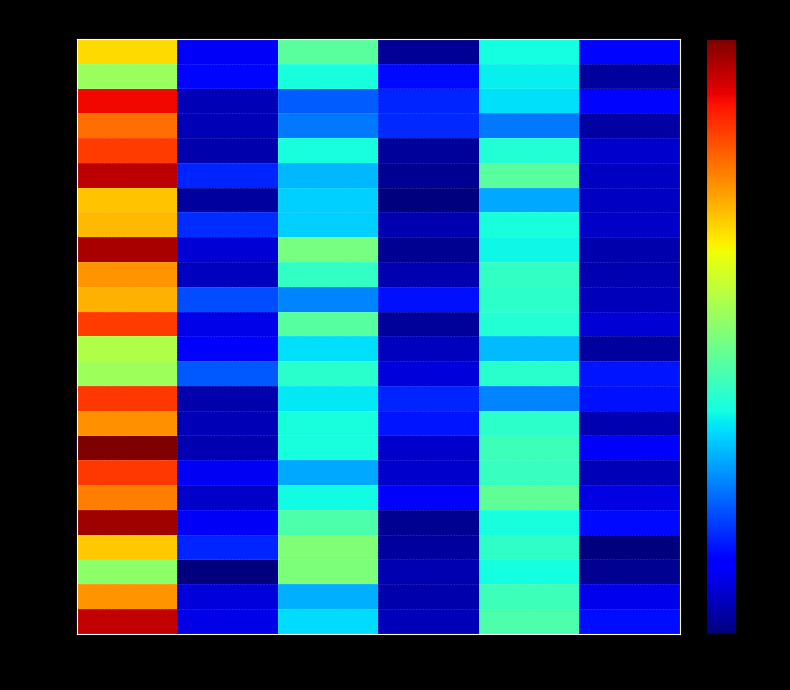

Between col_4 and col_3, which is larger?

col_4